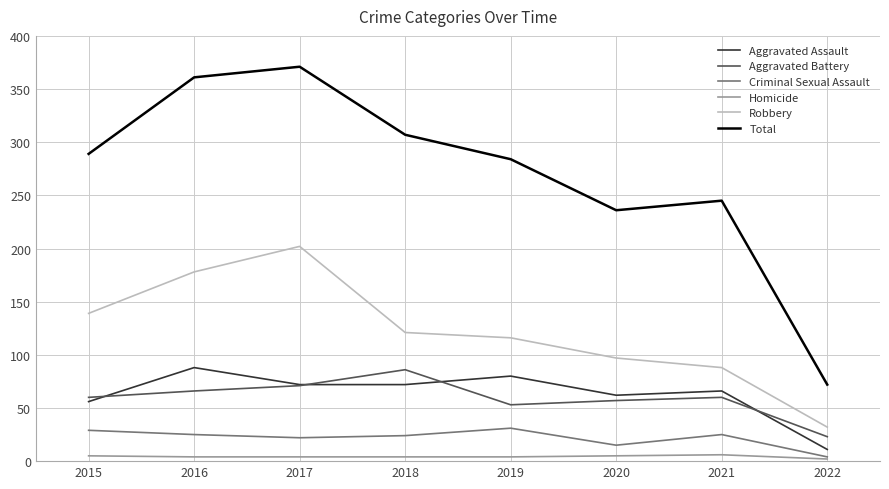

How many values in the Aggravated Assault series are below 72?

4